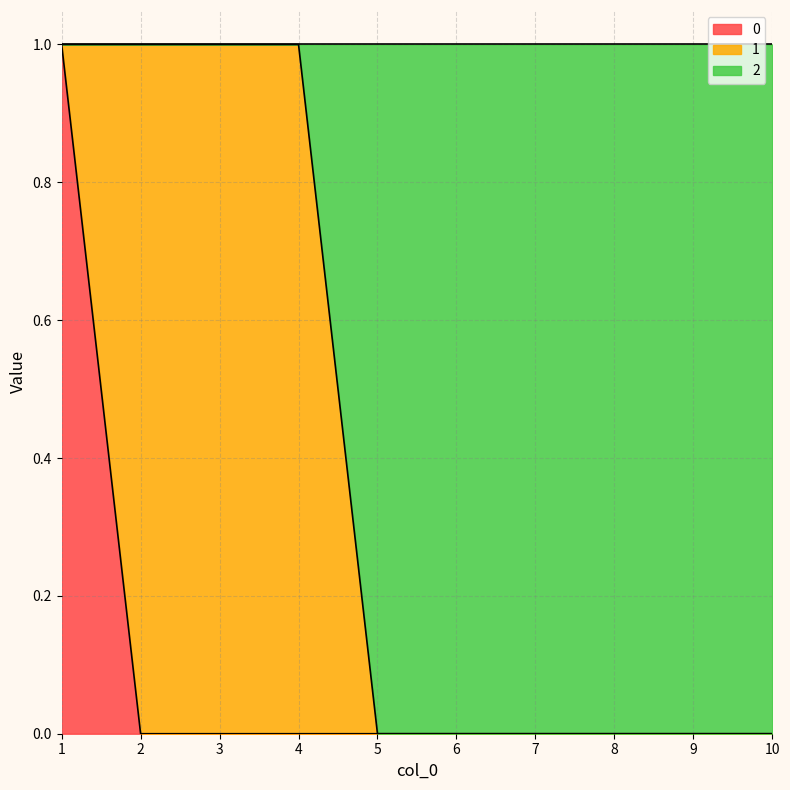

Which label corresponds to the smallest value in the chart?

2